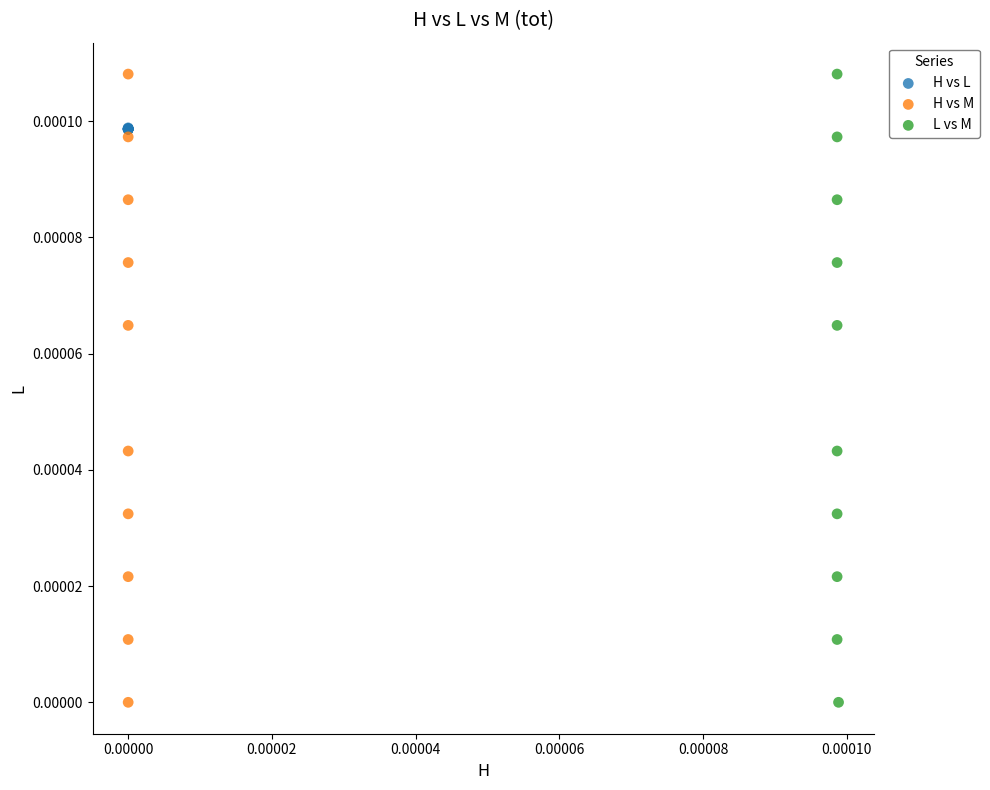

What are all the series names shown in the legend?

H vs L, H vs M, L vs M